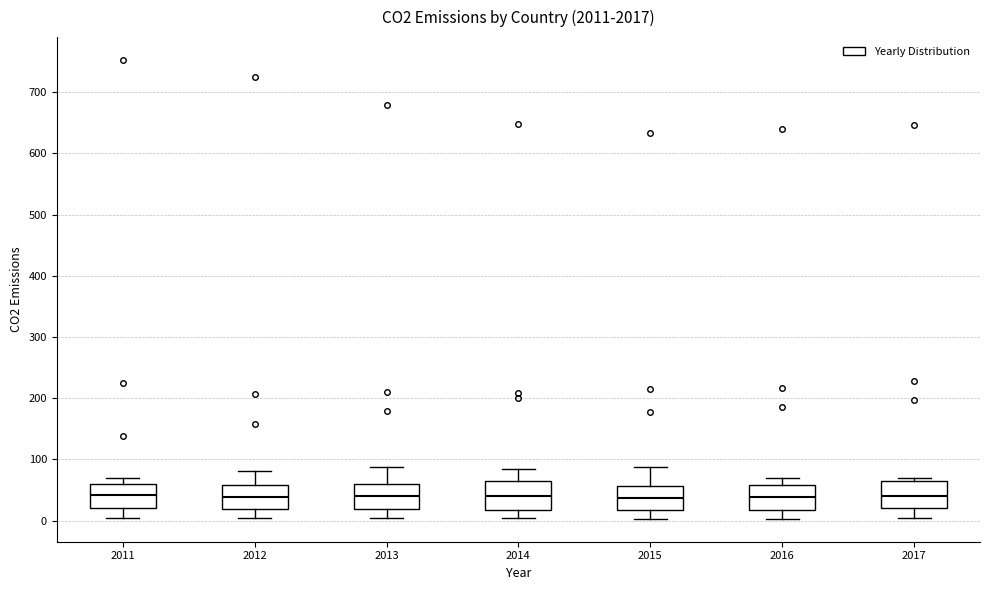

Where does the median line of the box at x = 2011 sit on the y-axis? The values are not printed on the chart, so give them approximately, as read against the axis.

40